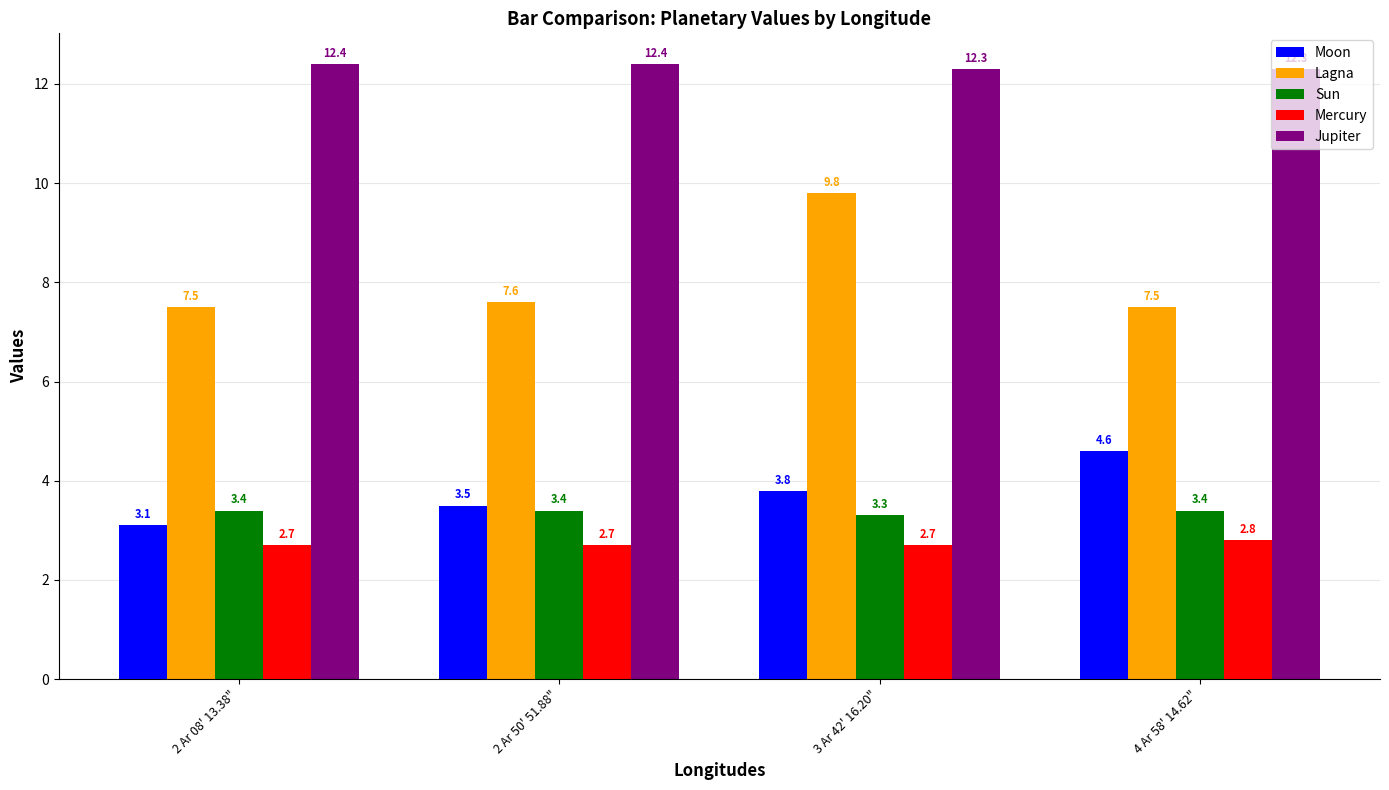

At which category is the sum across all series the highest?

3 Ar 42' 16.20"